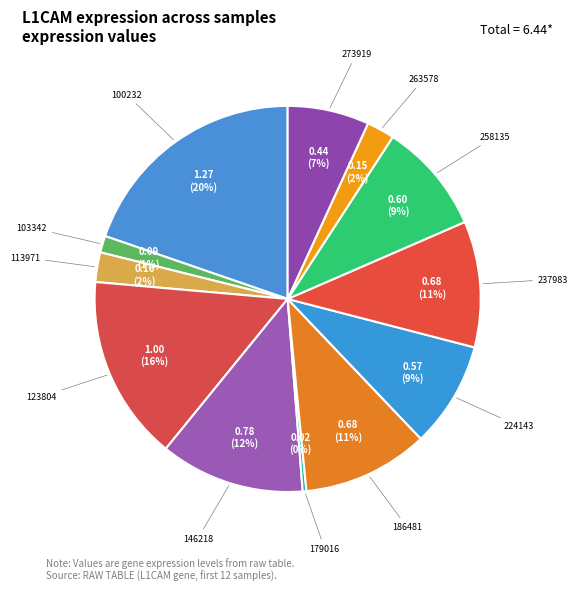

To the nearest percent, what percentage of the pie is 224143?

9%